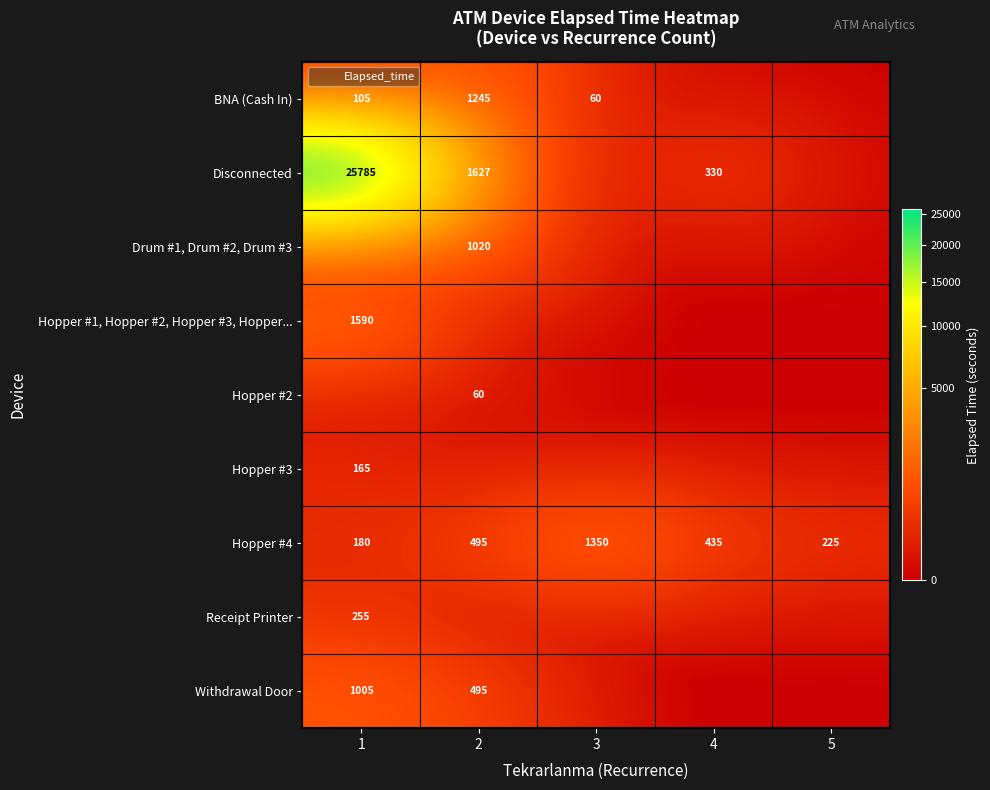

What is the sum of the Disconnected values at 2 and 4?

1957